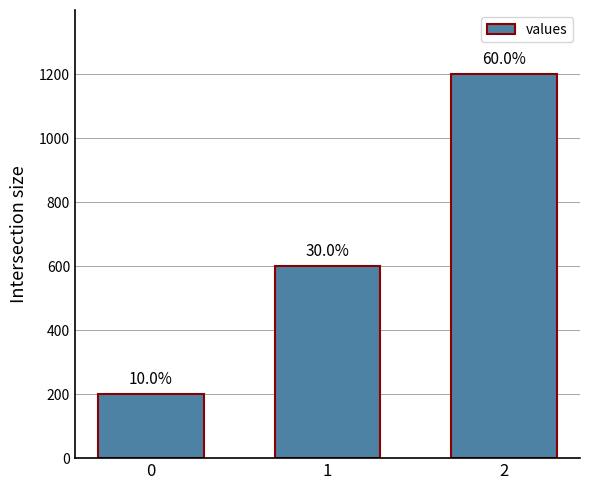

How many values are between 200 and 1200?

3